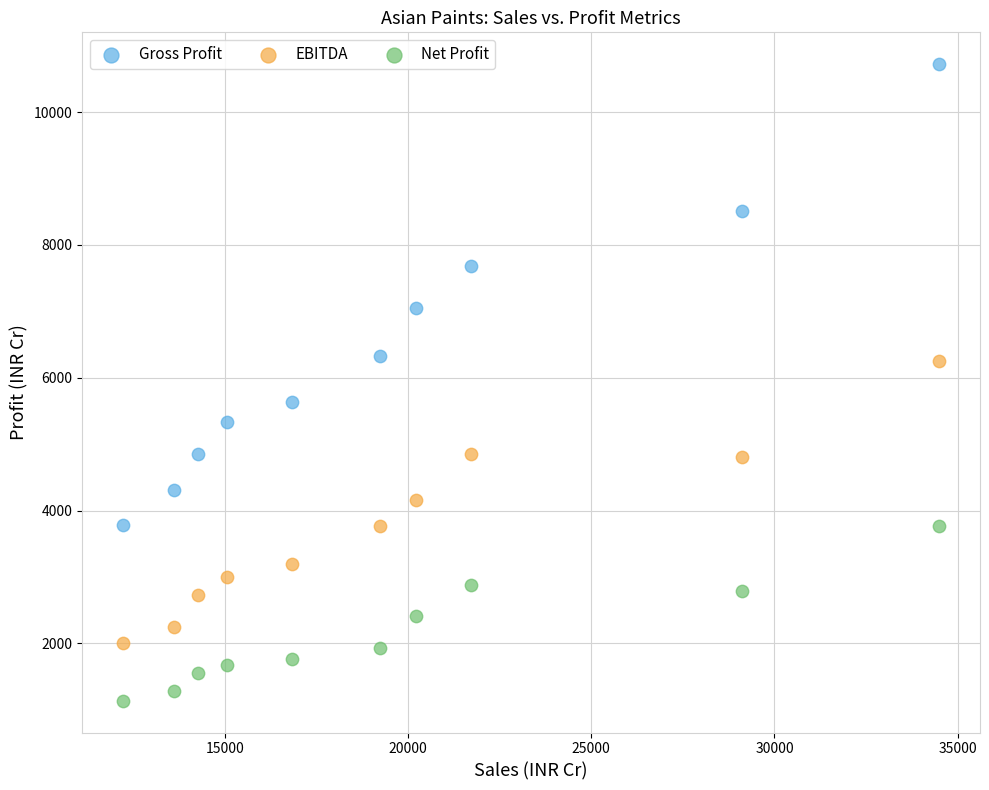

Which series contains the highest Y value?

Gross Profit